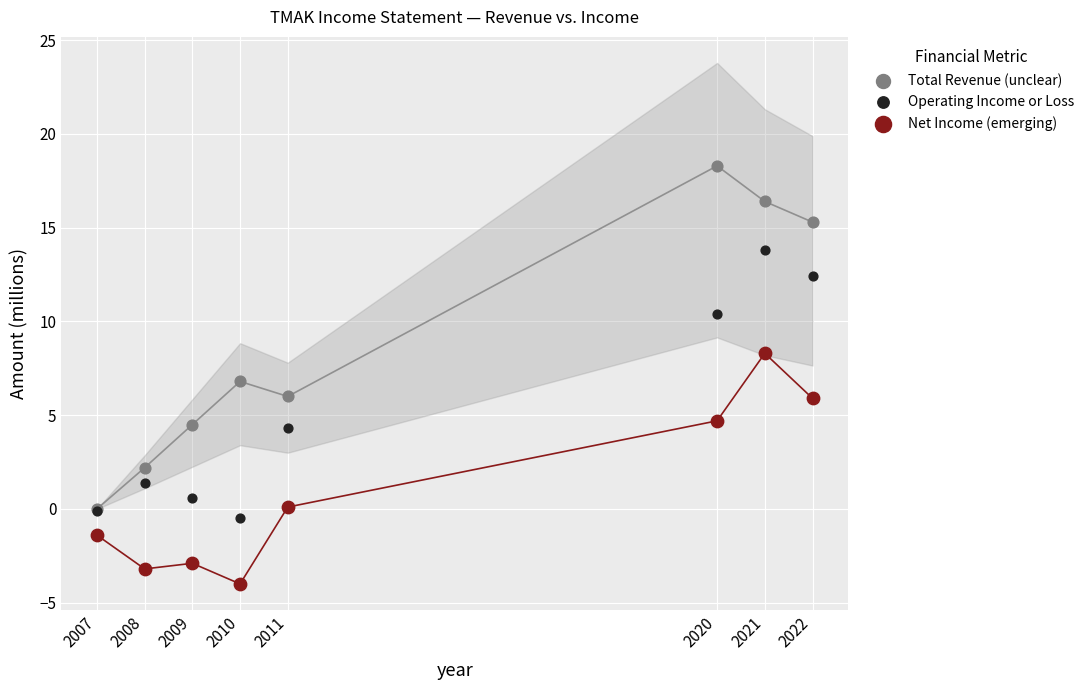

Which series reaches the maximum Y coordinate?

Total Revenue (unclear)